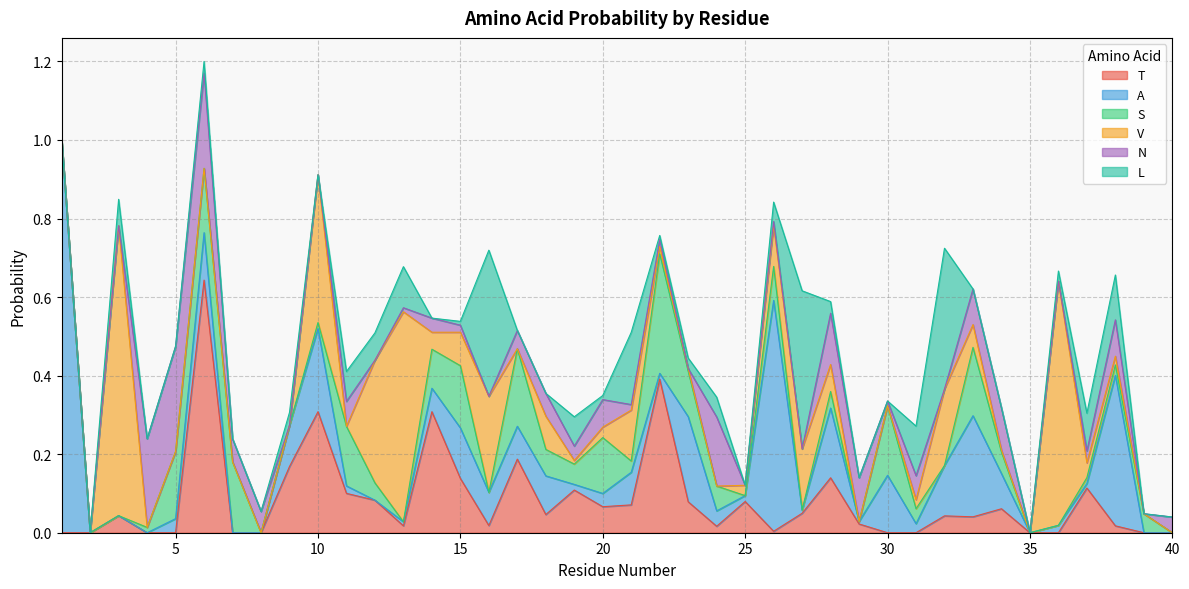

True or false: T and V intersect in this chart.

True